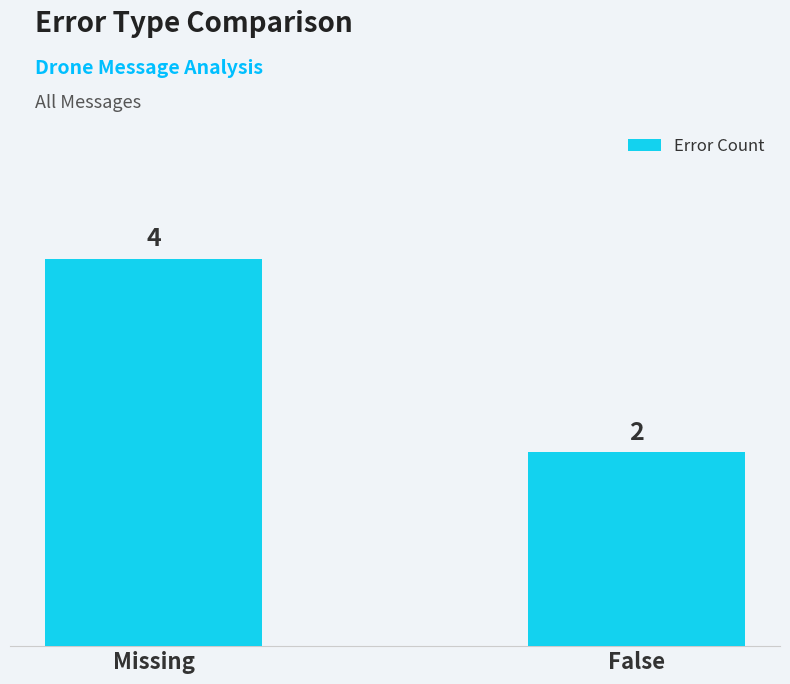

What is the smallest value displayed?

2